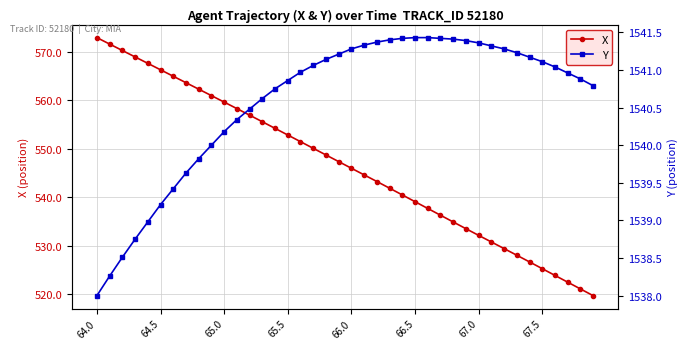

Is this an area chart (filled region under the line)?

No